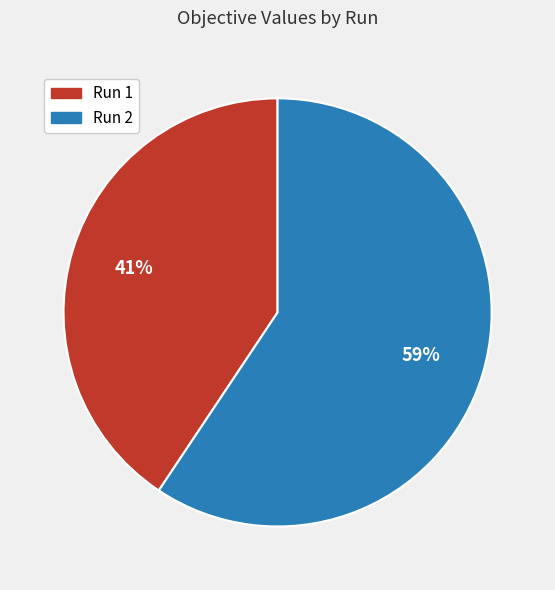

True or false: Run 1 accounts for 55% of the total.

False